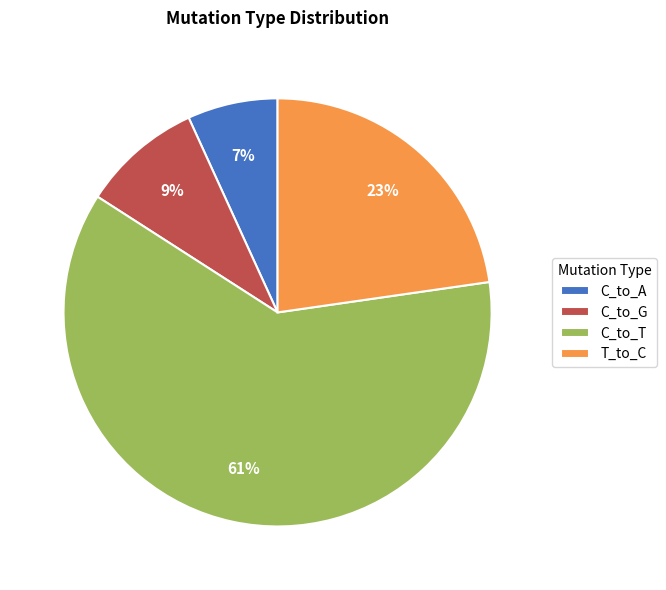

To the nearest percent, what is the average slice percentage?

25%